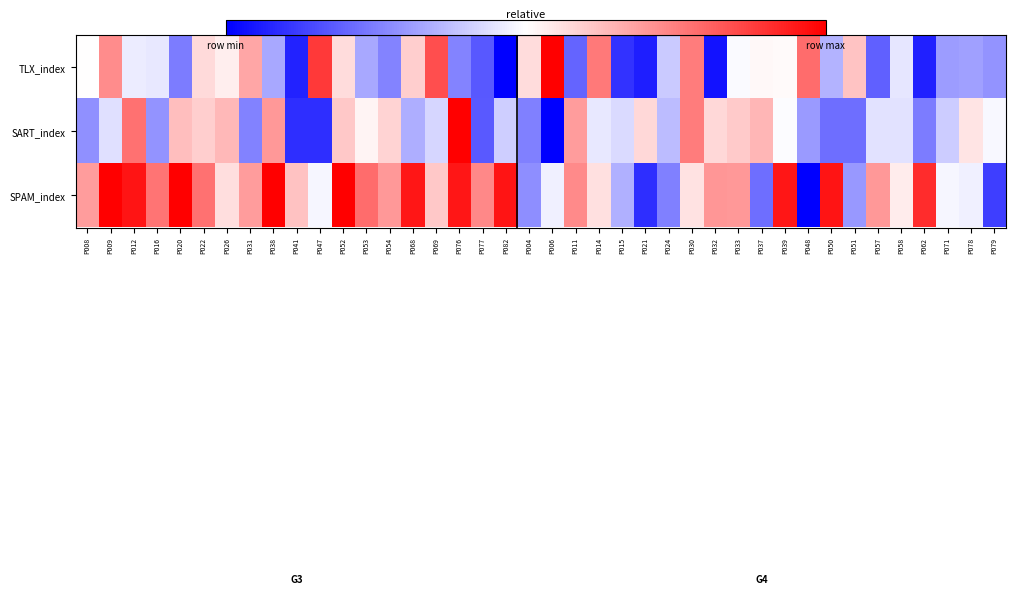

Which has a higher value, P026 or P009?

P009